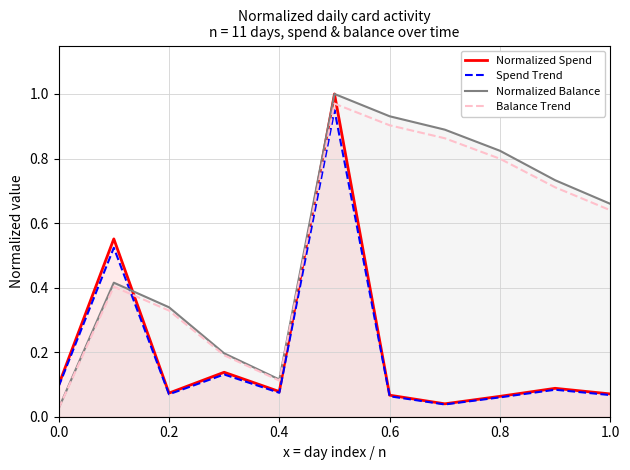

After their last crossing, which series has the higher values: Balance Trend or Normalized Spend?

Balance Trend